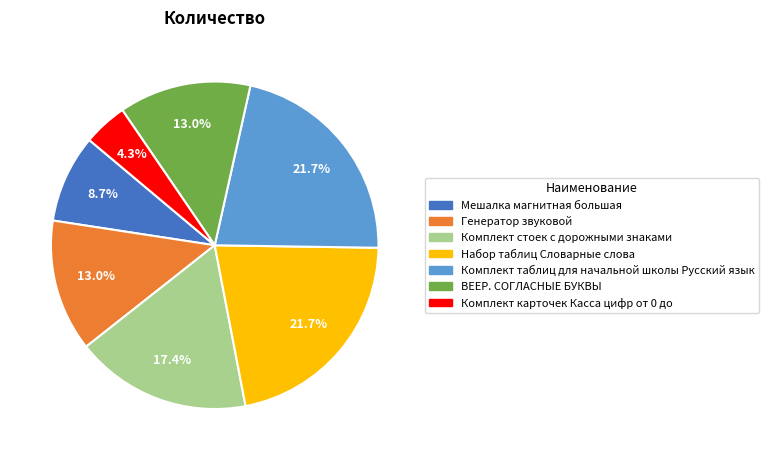

What is the smallest slice in the pie chart?

Комплект карточек Касса цифр от 0 до